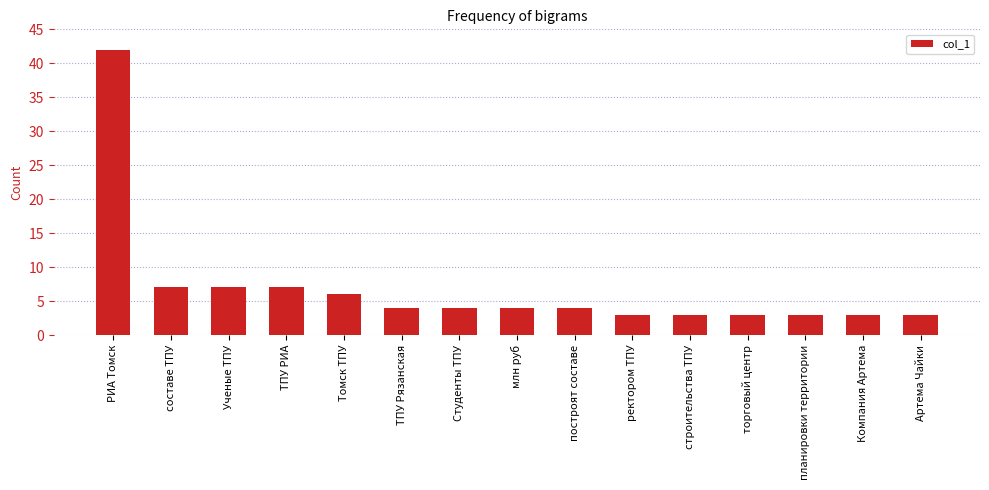

Reading right to left, extract all data points from this chart.

3	3	3	3	3	3	4	4	4	4	6	7	7	7	42